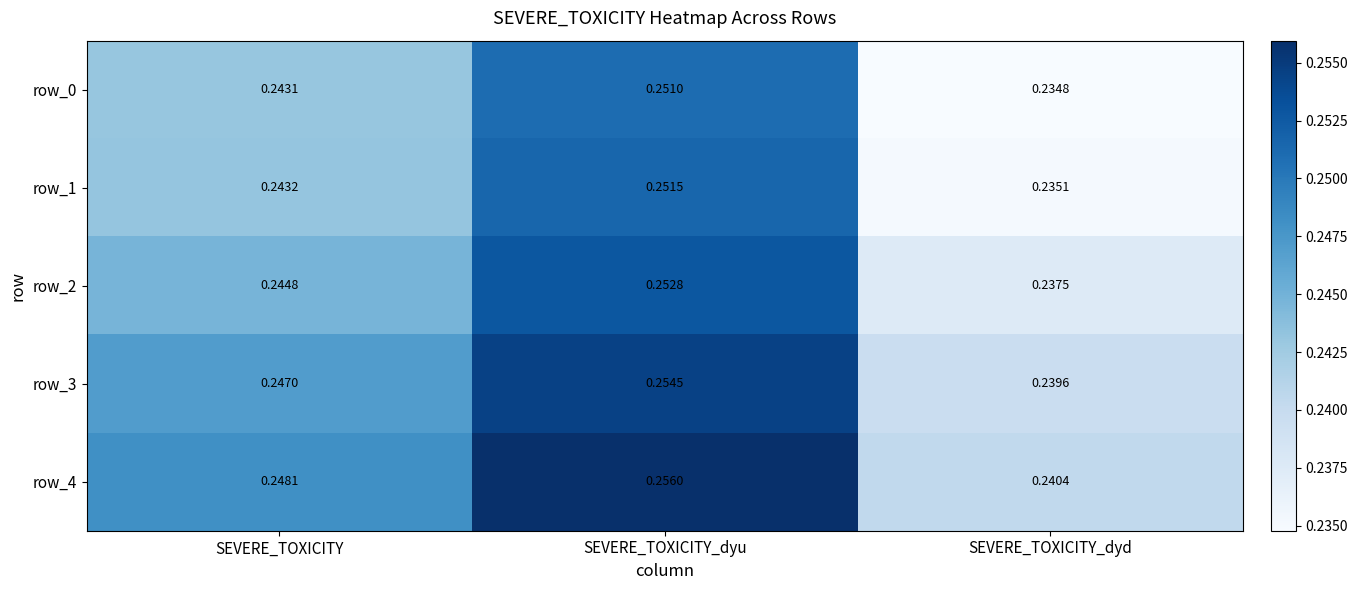

Where is row_2 nearest to the value 0?

SEVERE_TOXICITY_dyd